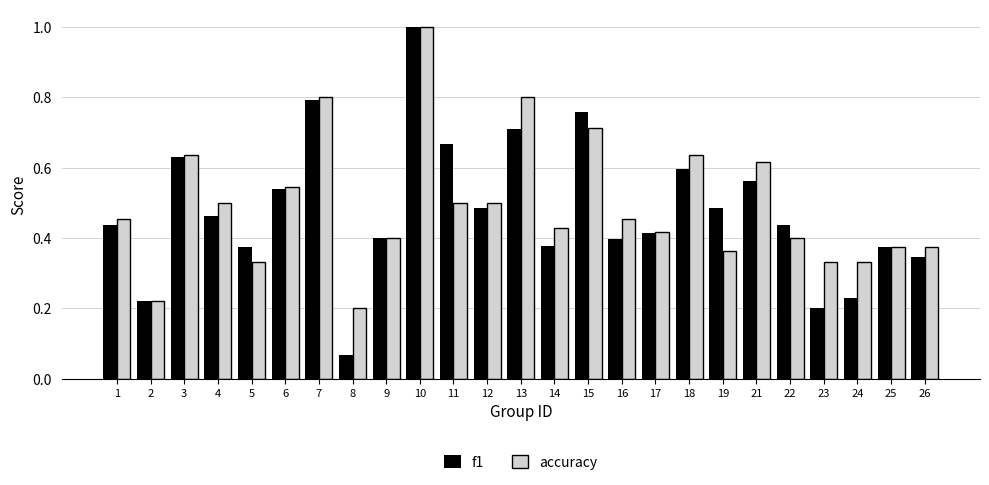

Is it true that accuracy equals 0.5 at 25?

False